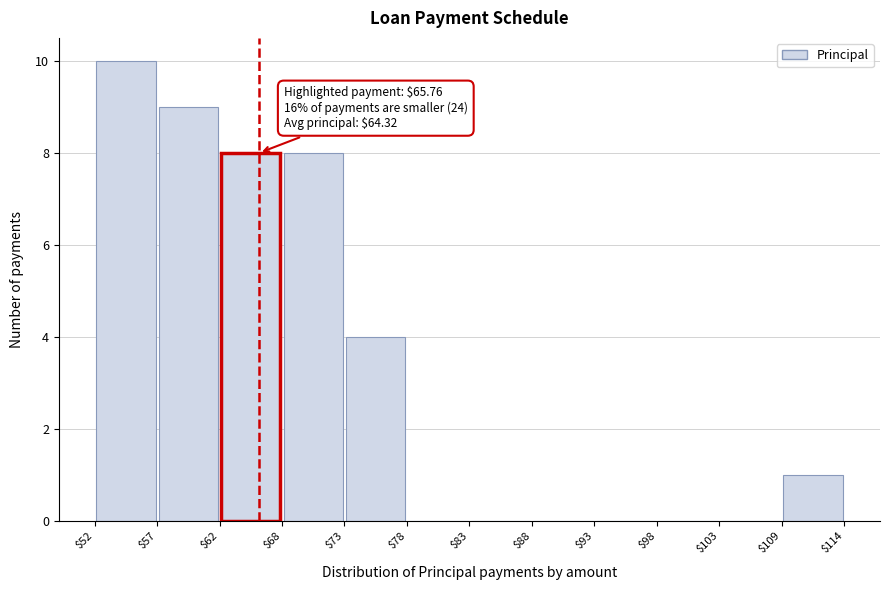

Over which range of the x-axis is the bar tallest?

$52 to $57